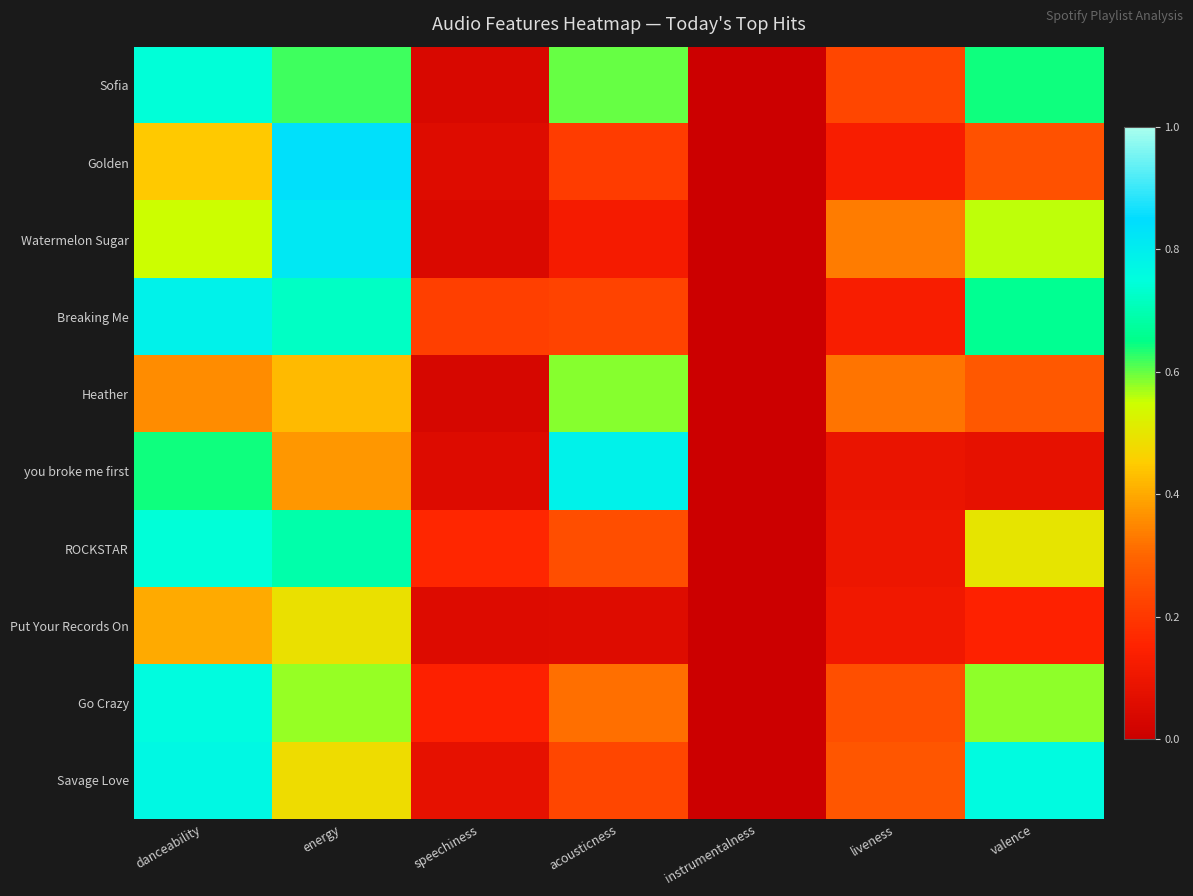

Reading left to right, extract all data points from this chart.

Sofia: danceability=0.7	energy=0.6	speechiness=0.0	acousticness=0.6	instrumentalness=0.0	liveness=0.2	valence=0.6
Golden: danceability=0.4	energy=0.8	speechiness=0.1	acousticness=0.2	instrumentalness=0.0	liveness=0.1	valence=0.3
Watermelon Sugar: danceability=0.5	energy=0.8	speechiness=0.0	acousticness=0.1	instrumentalness=0.0	liveness=0.3	valence=0.6
Breaking Me: danceability=0.8	energy=0.7	speechiness=0.2	acousticness=0.2	instrumentalness=0.0	liveness=0.1	valence=0.7
Heather: danceability=0.4	energy=0.4	speechiness=0.0	acousticness=0.6	instrumentalness=0.0	liveness=0.3	valence=0.3
you broke me first: danceability=0.6	energy=0.4	speechiness=0.1	acousticness=0.8	instrumentalness=0.0	liveness=0.1	valence=0.1
ROCKSTAR: danceability=0.7	energy=0.7	speechiness=0.2	acousticness=0.2	instrumentalness=0.0	liveness=0.1	valence=0.5
Put Your Records On: danceability=0.4	energy=0.5	speechiness=0.1	acousticness=0.1	instrumentalness=0.0	liveness=0.1	valence=0.2
Go Crazy: danceability=0.8	energy=0.6	speechiness=0.1	acousticness=0.3	instrumentalness=0.0	liveness=0.2	valence=0.6
Savage Love: danceability=0.8	energy=0.5	speechiness=0.1	acousticness=0.2	instrumentalness=0.0	liveness=0.3	valence=0.8